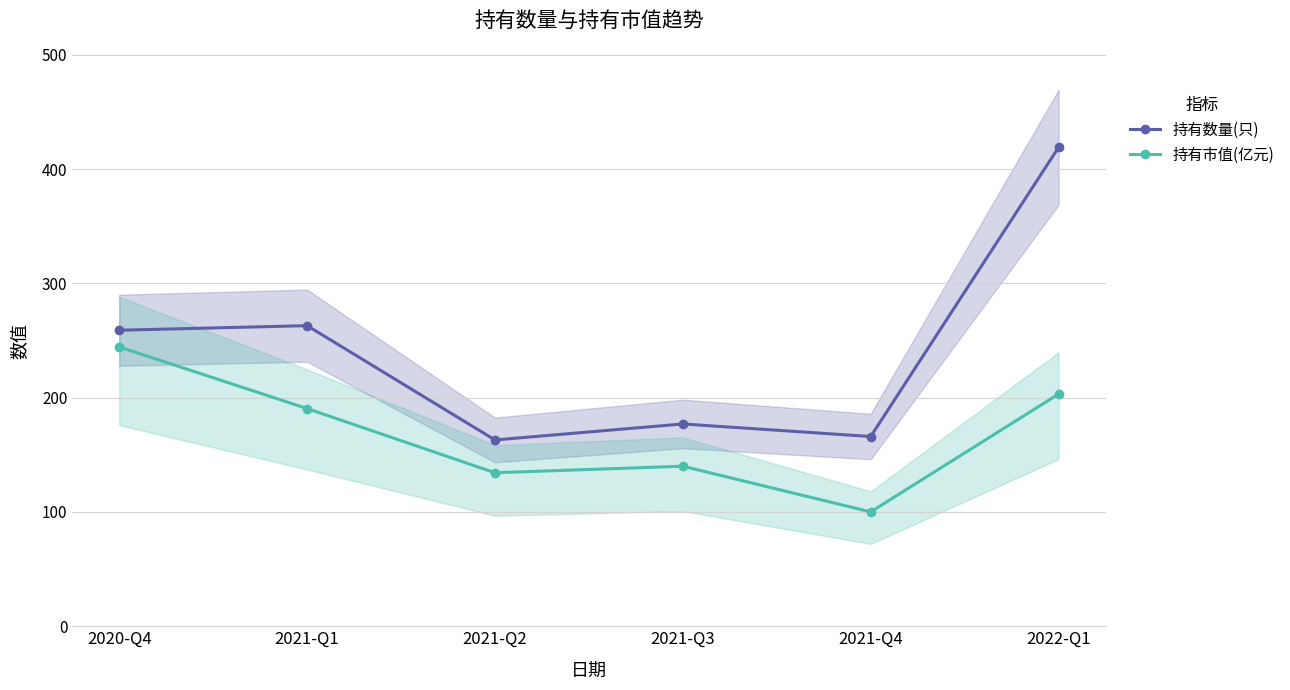

Does the chart display data point markers on the line(s)?

Yes